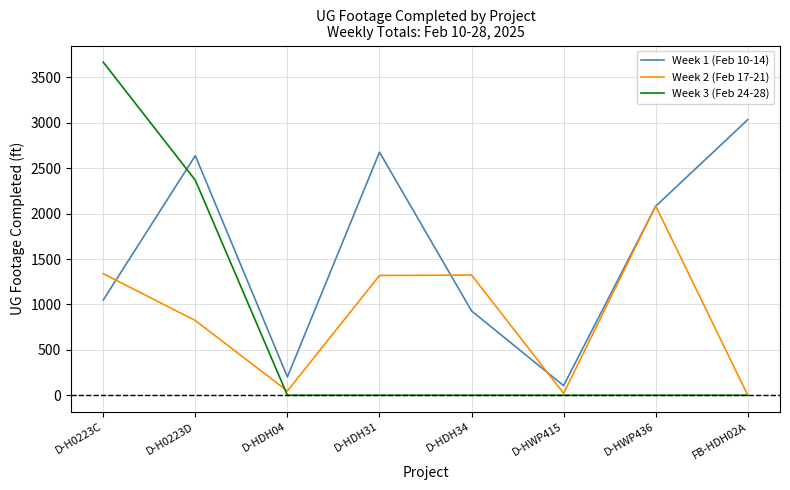

Which label corresponds to the largest value in the chart?

D-H0223C